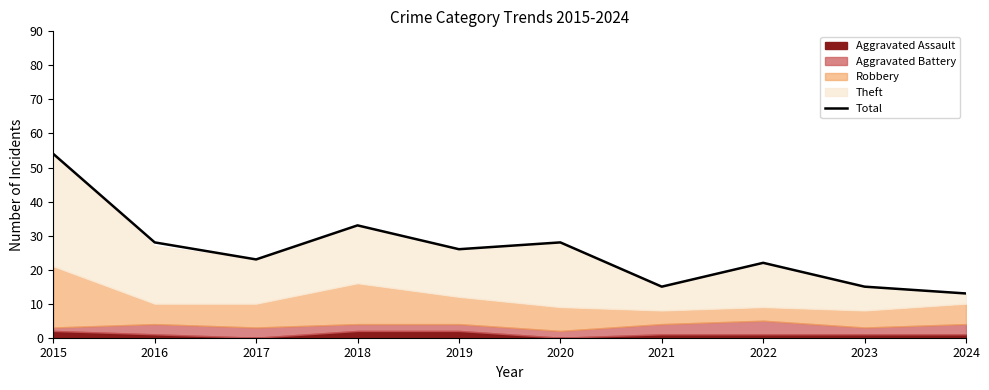

How many data points are less than 26?

5